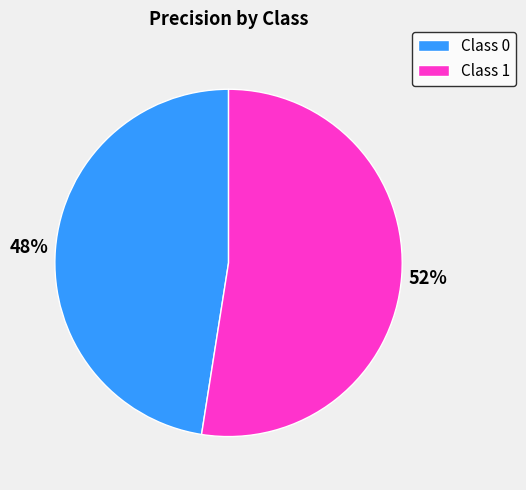

Is the sum of Class 0 and Class 1 greater than half?

Yes